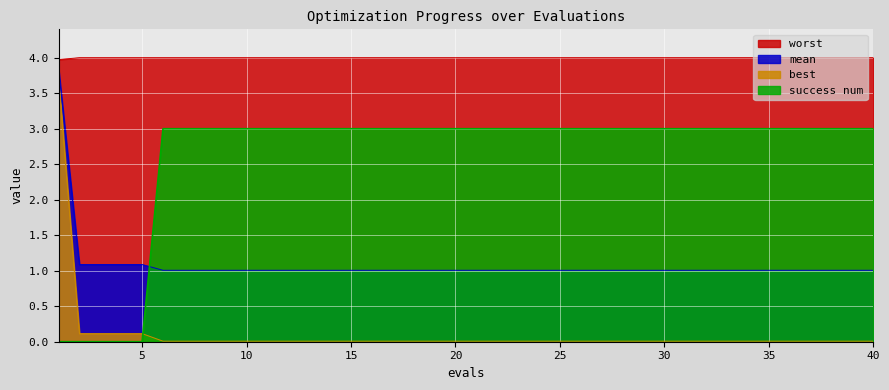

Which series has the largest total across all categories?

worst